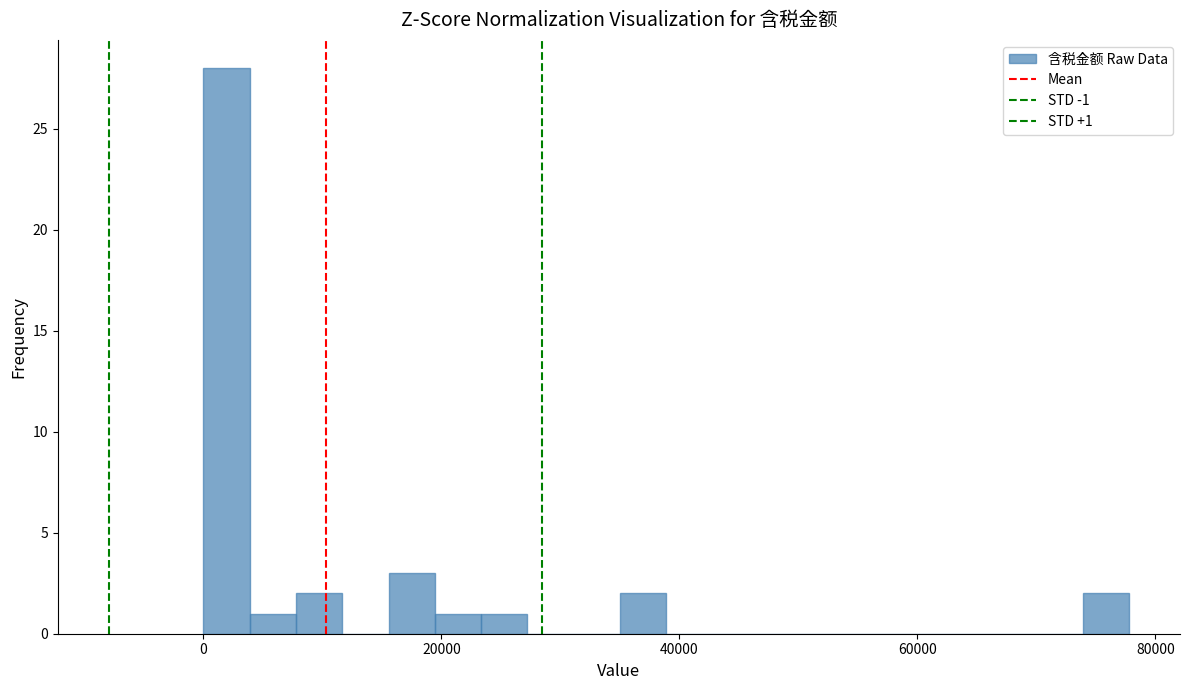

Around what value on the x-axis is the tallest bar? Give the approximate position of its centre, as read against the axis.

2000